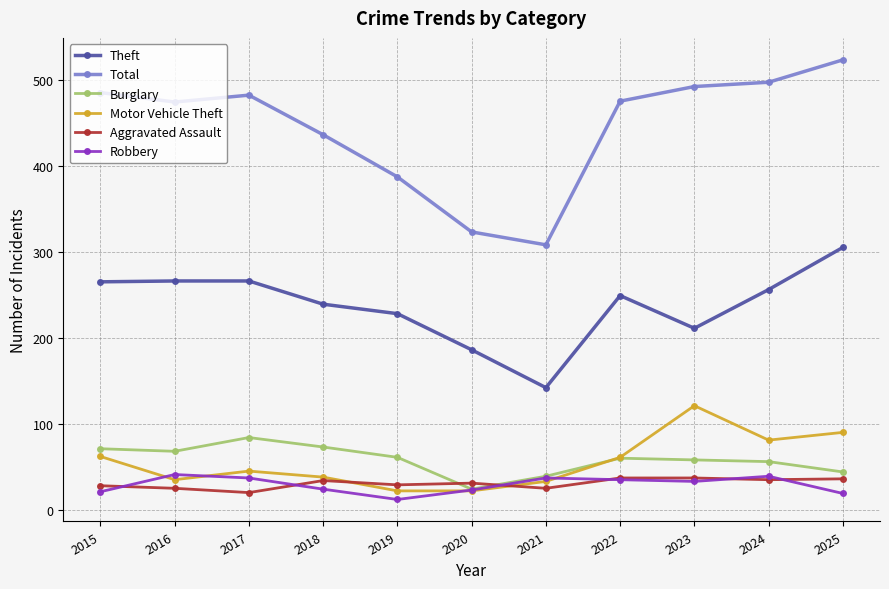

Between 2017 and 2020, which series saw the biggest shift?

Total